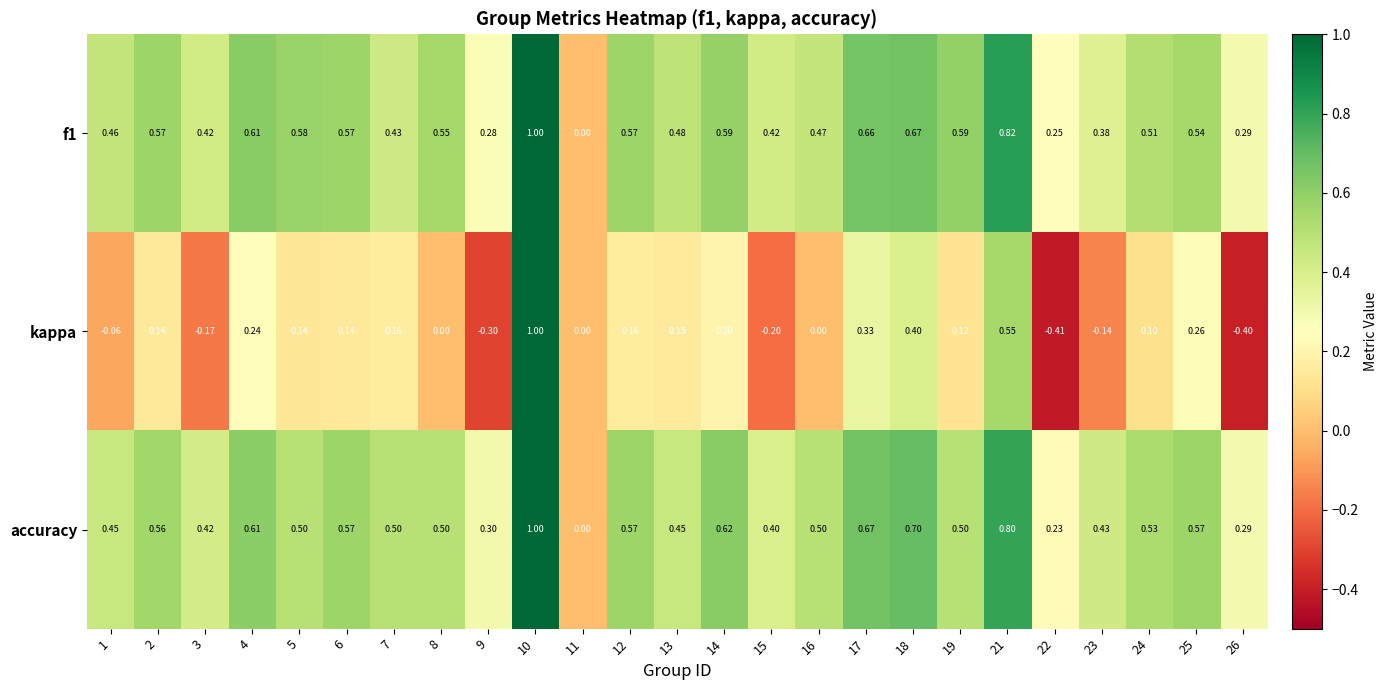

Is the value of accuracy at 4 greater than the value of f1 at 18?

No